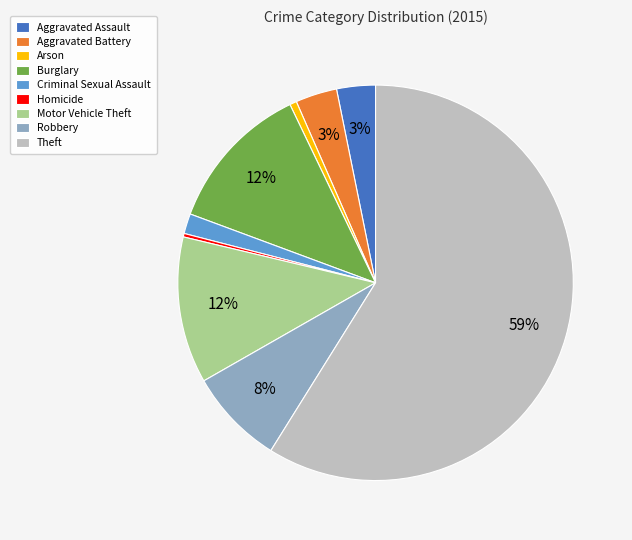

To the nearest percent, what is the difference between the Criminal Sexual Assault and Arson slice percentages?

1%